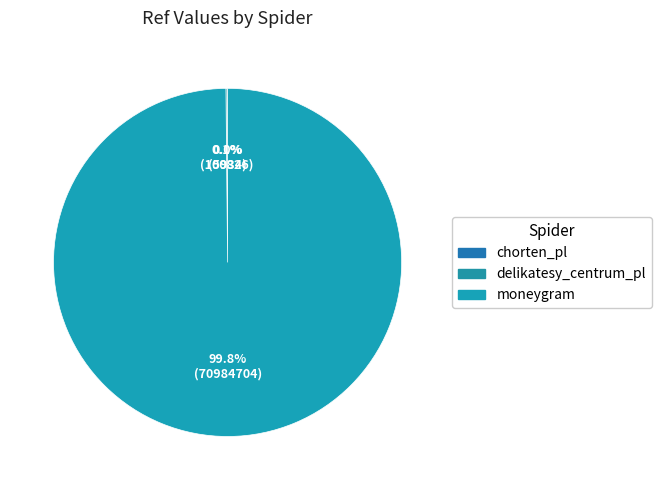

To the nearest percent, what is the difference between the moneygram and chorten_pl slice percentages?

100%